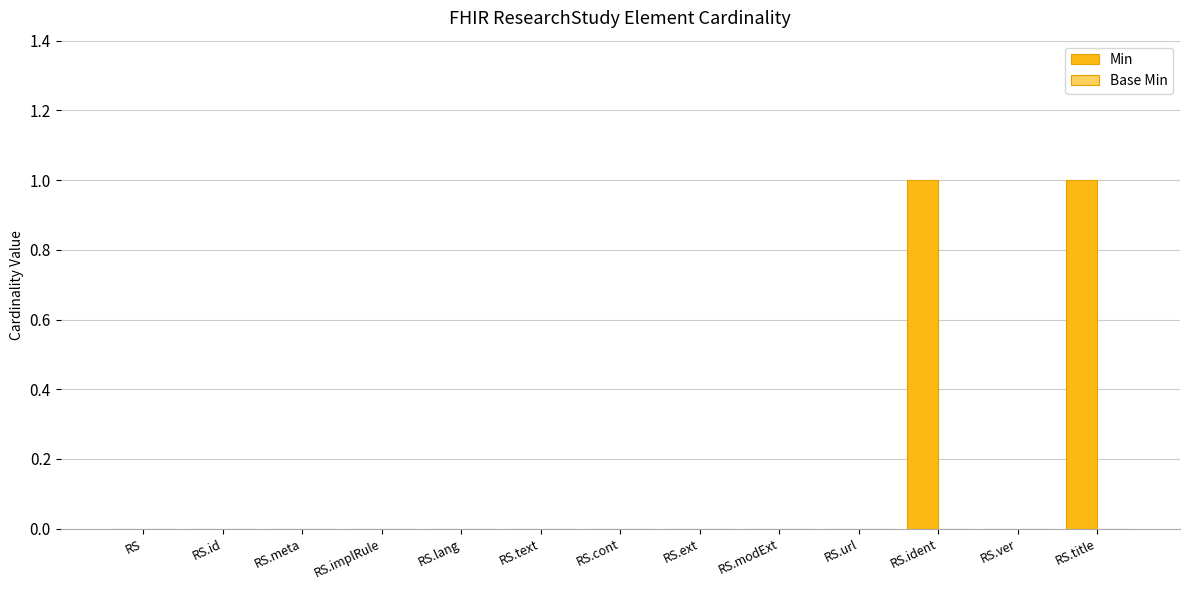

How many categories are shown in the chart?

13